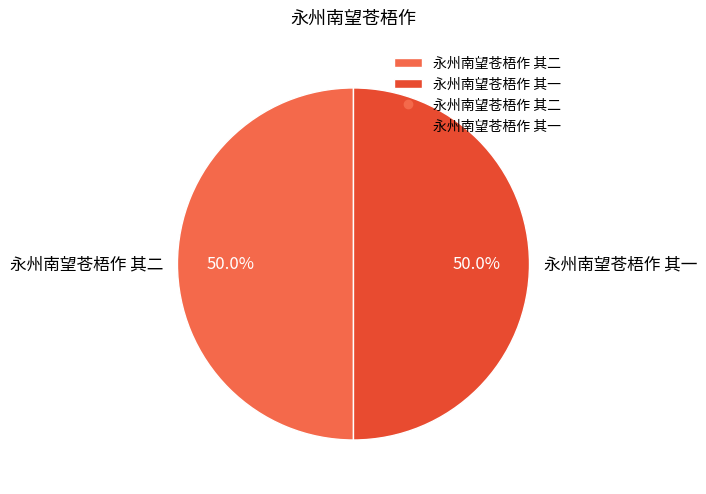

Combined, what portion of the pie is 永州南望苍梧作 其二 and 永州南望苍梧作 其一?

100.0%